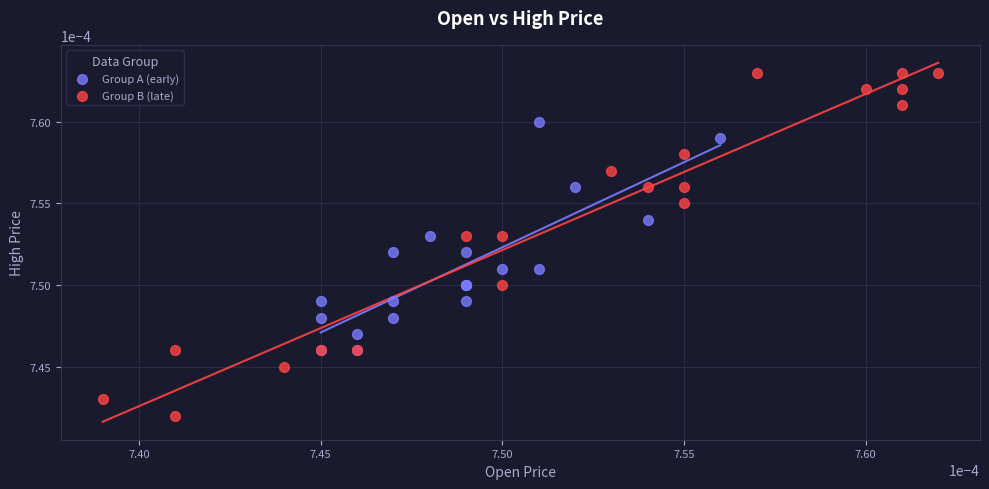

Which series reaches the minimum Y coordinate?

Group B (late)